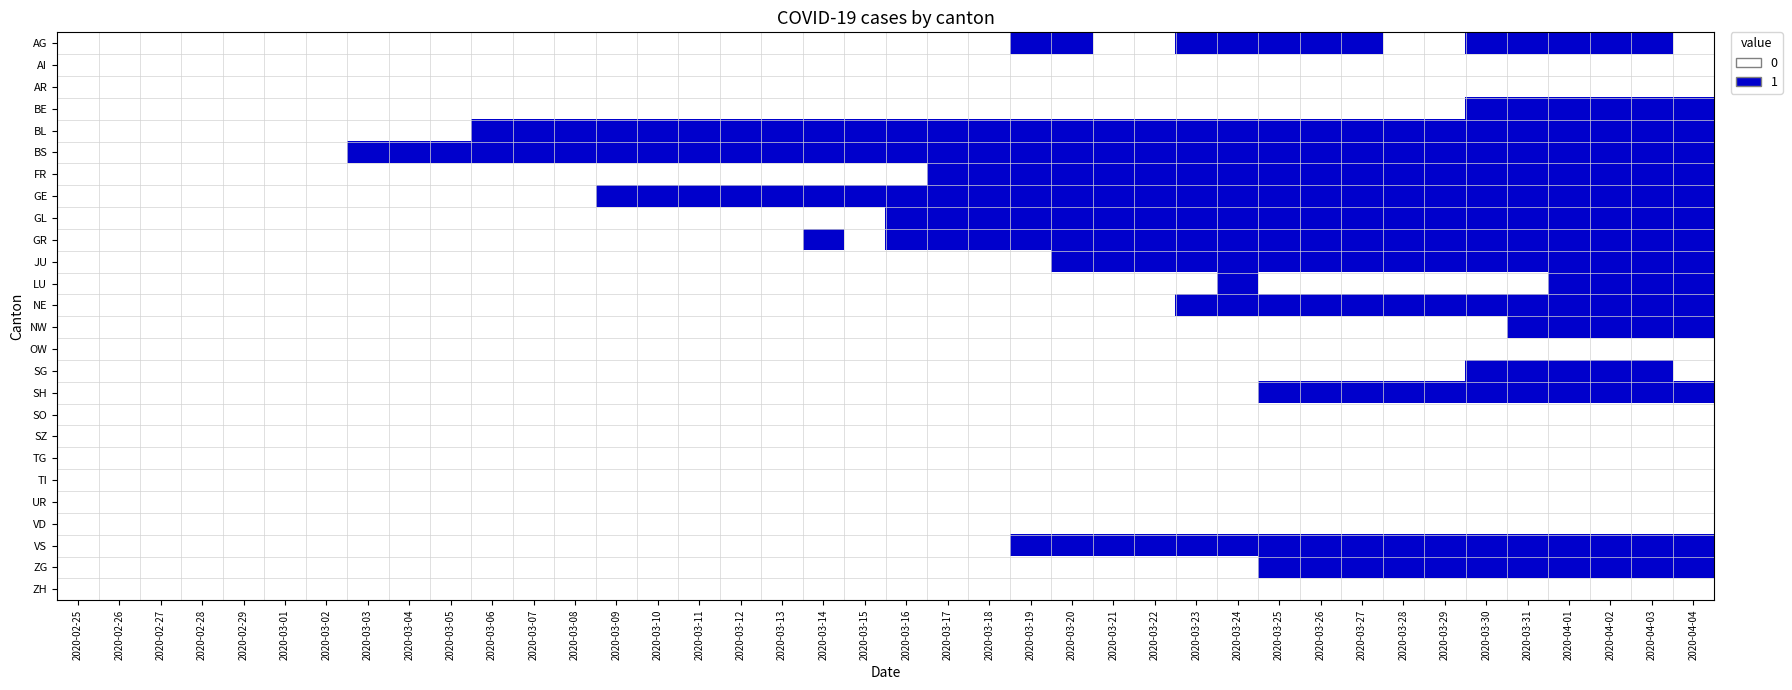

What is the greatest value displayed?

1